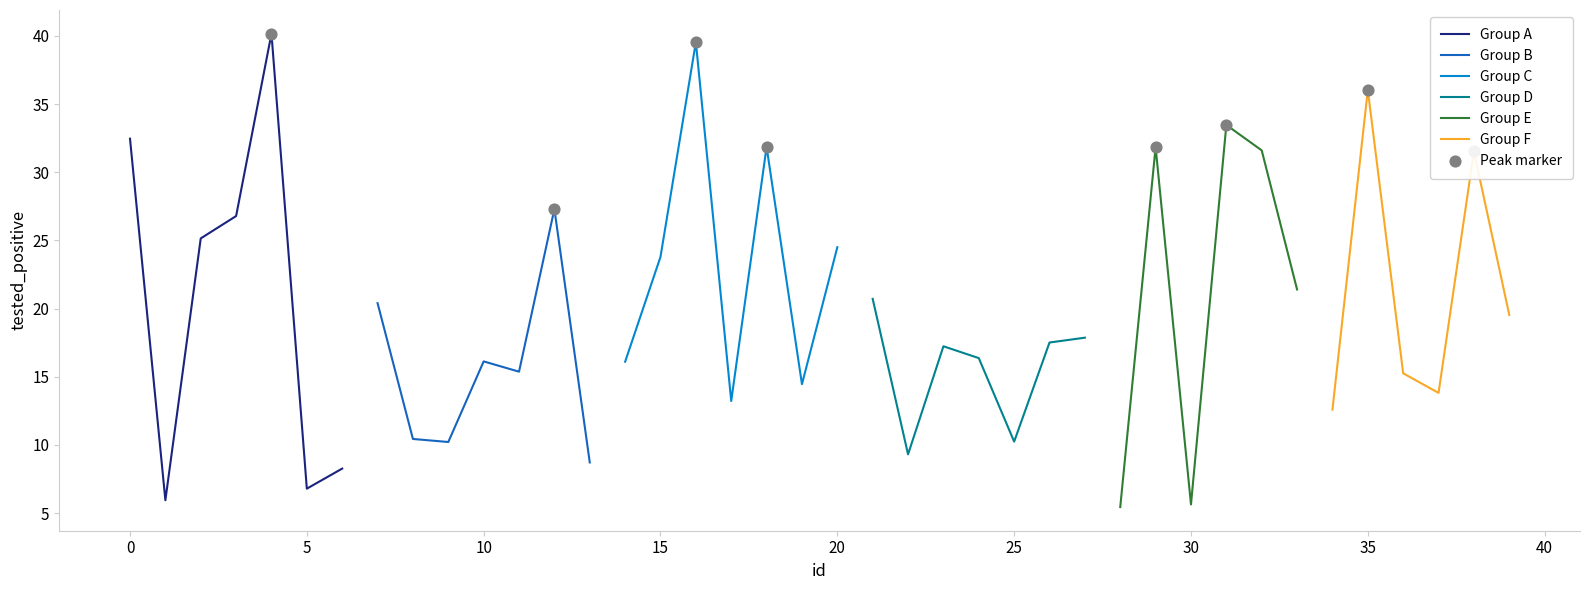

What is the change in value from 1 to 27?

+11.9